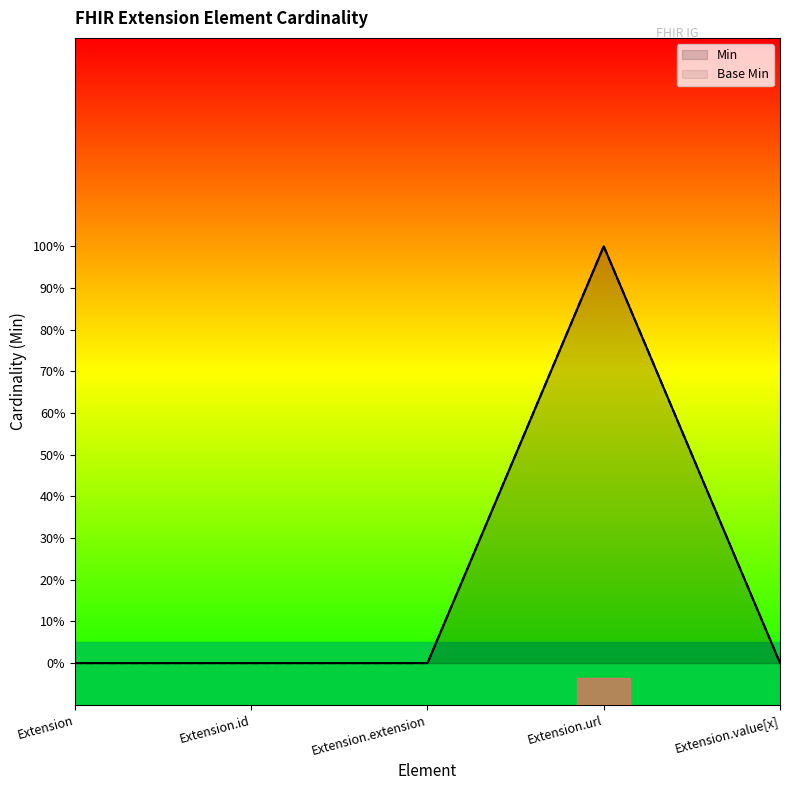

Reading right to left, extract all data points from this chart.

Min: Extension.value[x]=0	Extension.url=1	Extension.extension=0	Extension.id=0	Extension=0
Base Min: Extension.value[x]=0	Extension.url=1	Extension.extension=0	Extension.id=0	Extension=0